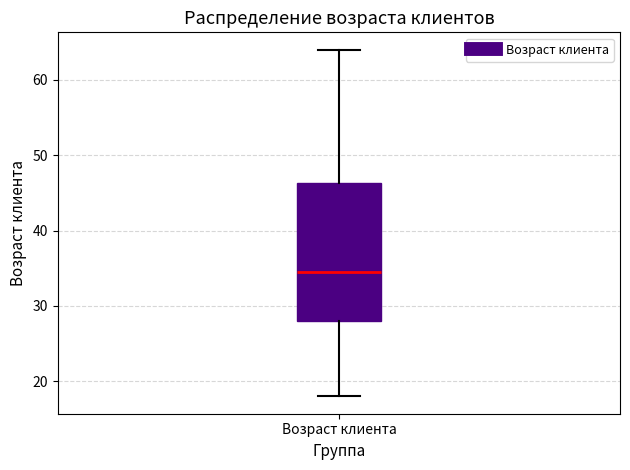

Transcribe this box plot: give where the median line is, the range the box spans, and where the two whiskers end, as read against the y-axis. The values are not printed on the chart, so give them approximately, as read against the axis.

median 35, box 28 to 46, whiskers 18 to 64